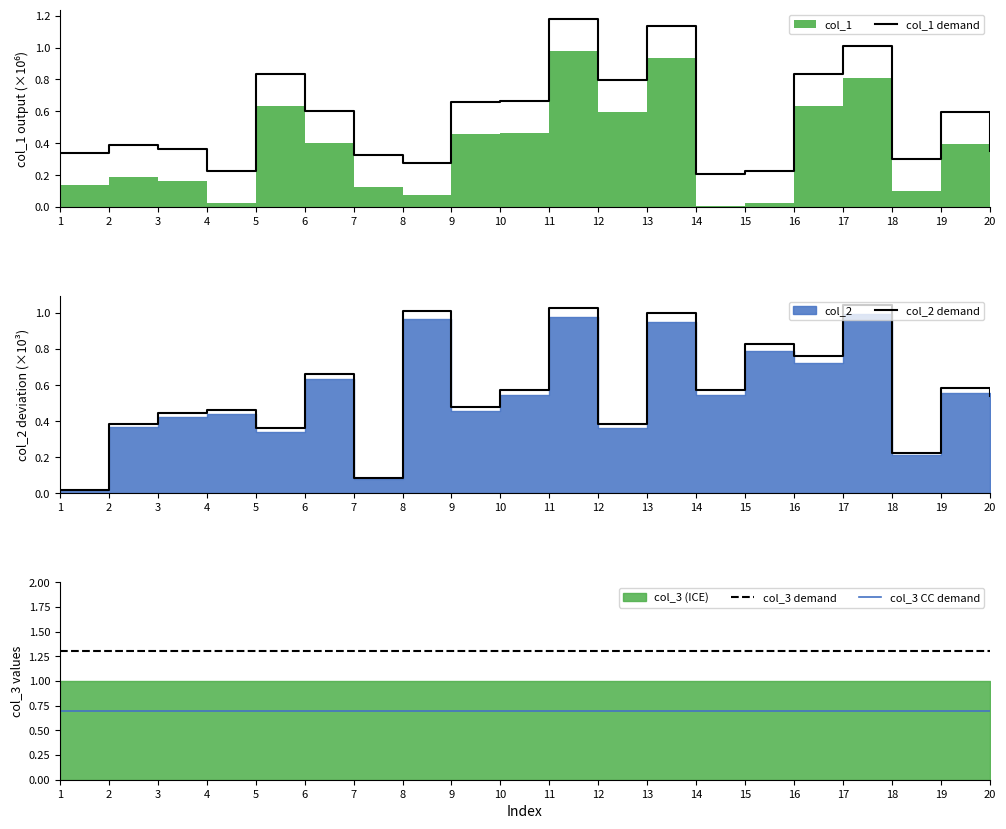

At which label does col_3 CC demand reach its minimum?

1